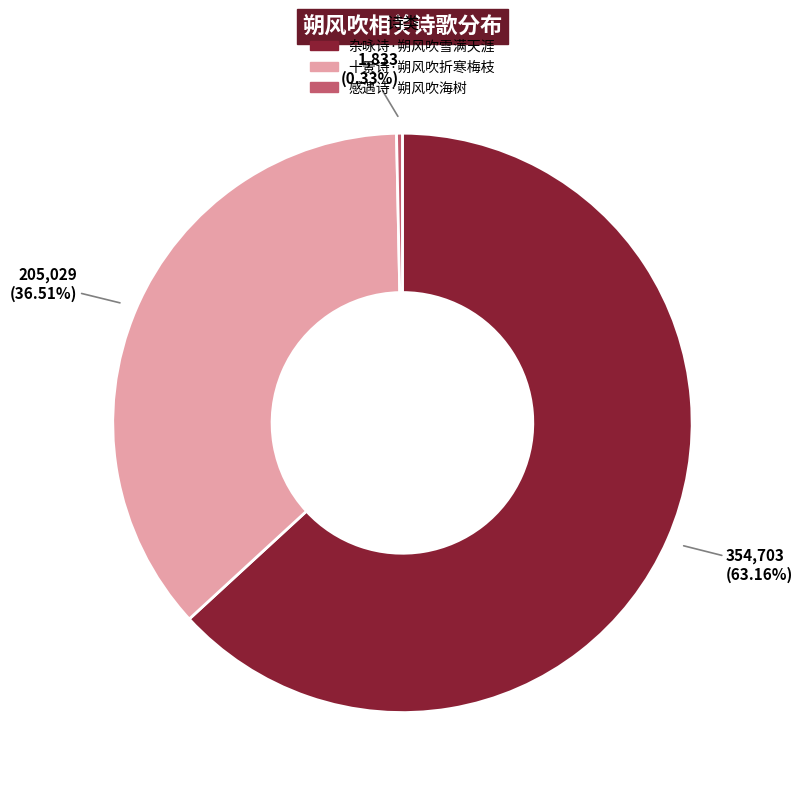

To the nearest percent, what is the difference between the largest and smallest slice percentages?

63%